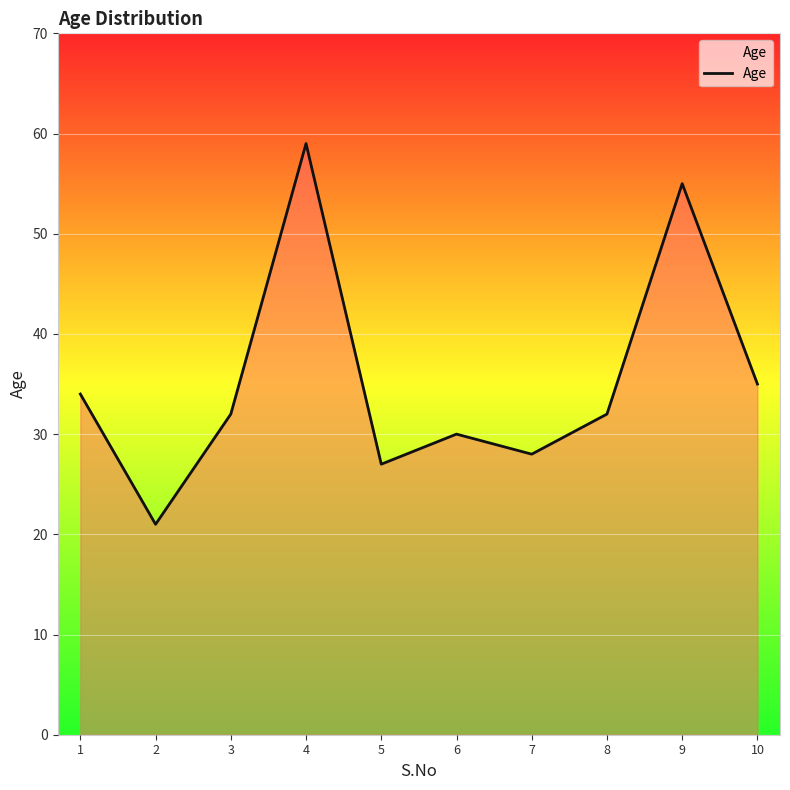

How many lines are shown in the chart?

1